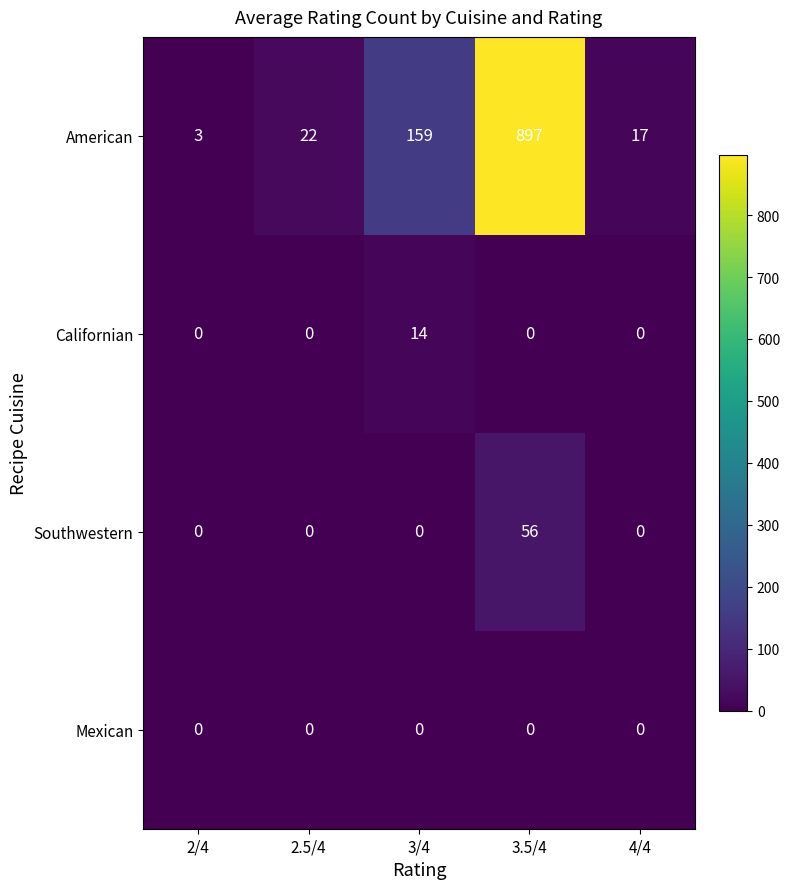

How many data points does each series have?

5